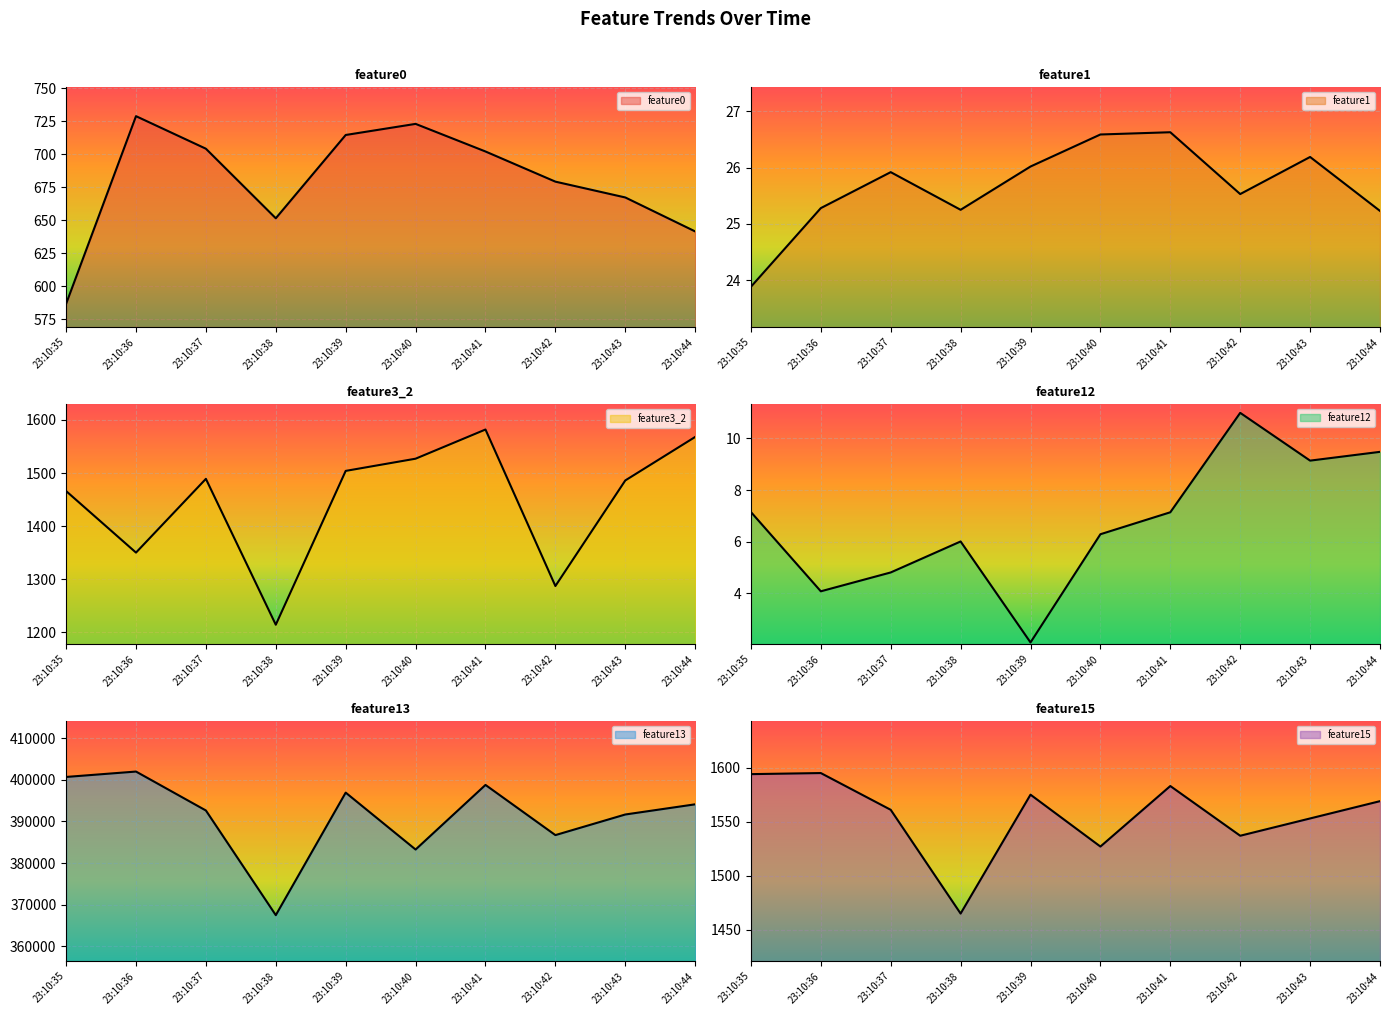

What is the difference between the second highest and minimum values in the feature3_2 series?

354.0